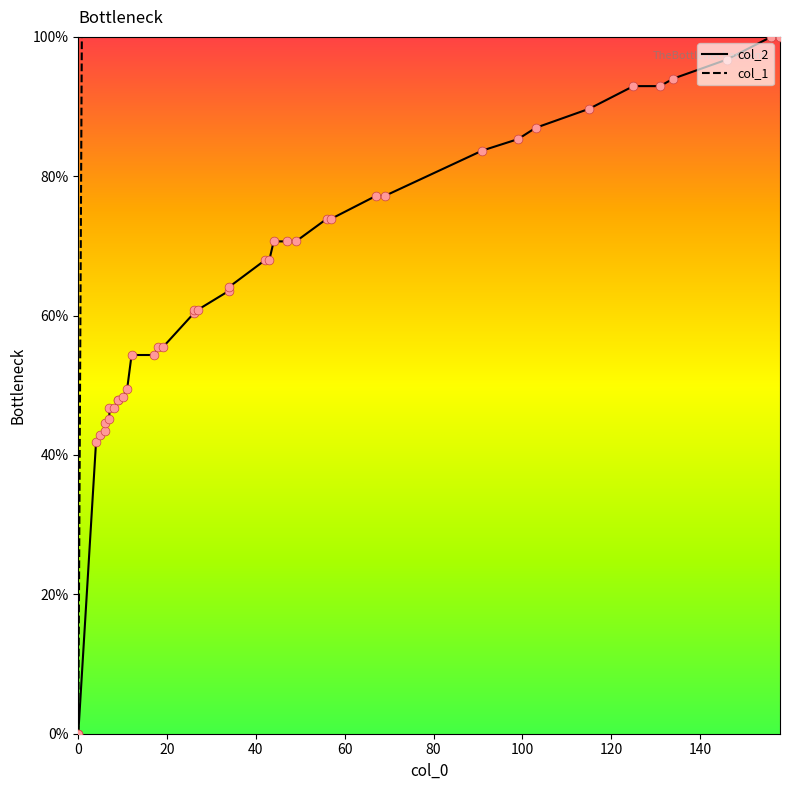

Which series has the largest total across all categories?

col_1